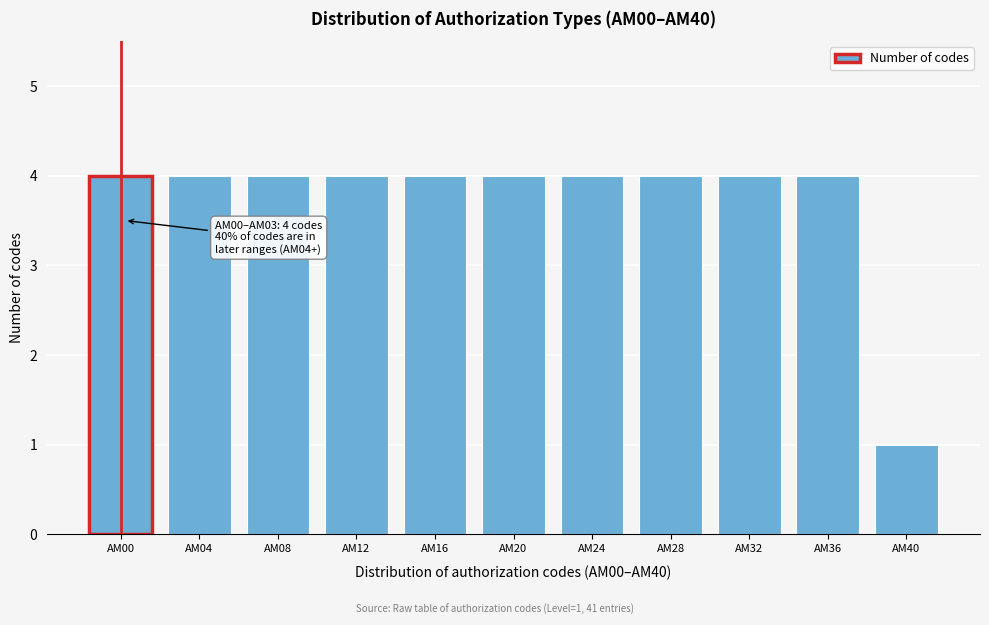

Reading left to right, extract all data points from this chart.

AM00=4	AM04=4	AM08=4	AM12=4	AM16=4	AM20=4	AM24=4	AM28=4	AM32=4	AM36=4	AM40=1